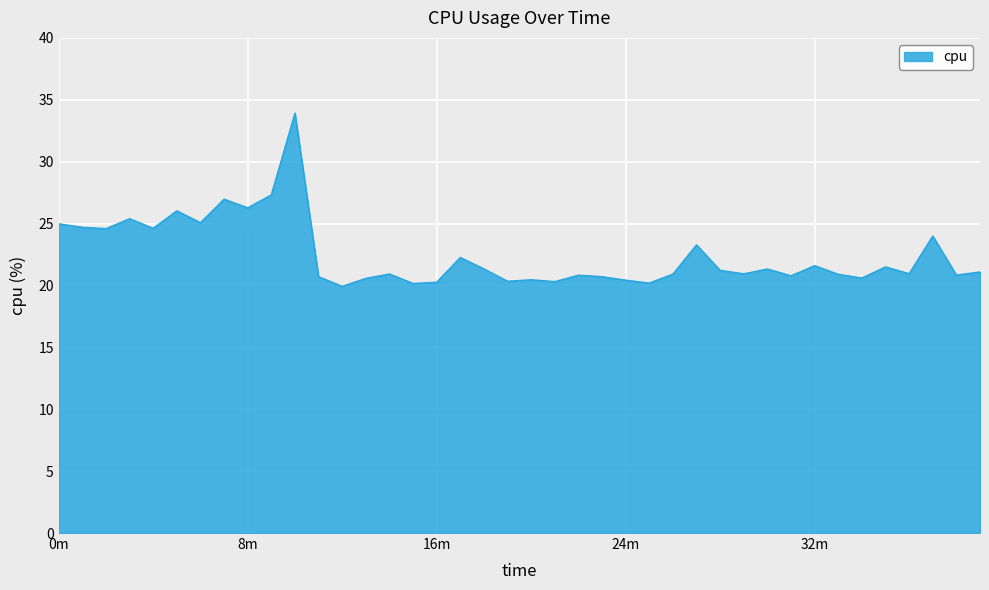

What is the smallest value displayed?

19.9